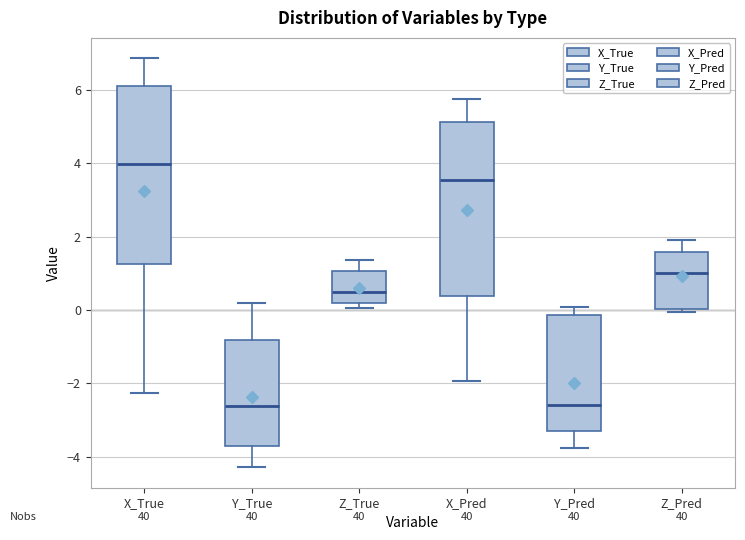

Where is the lower edge of the box for Y_True on the y-axis? The values are not printed on the chart, so give them approximately, as read against the axis.

-3.6